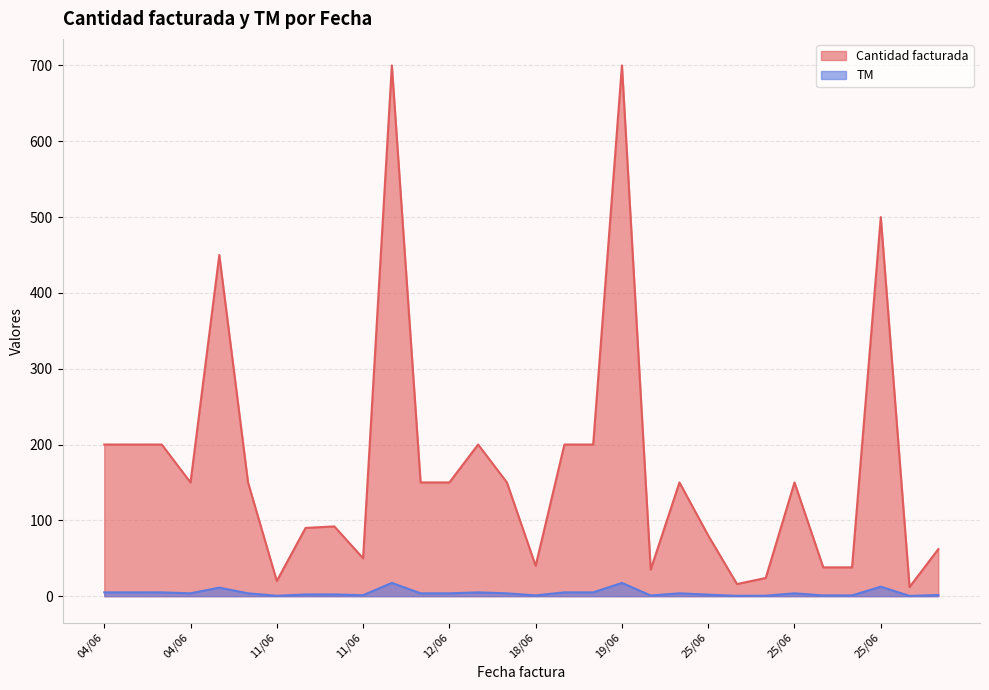

True or false: Cantidad facturada has a value of 150.0 at 13/06.

True